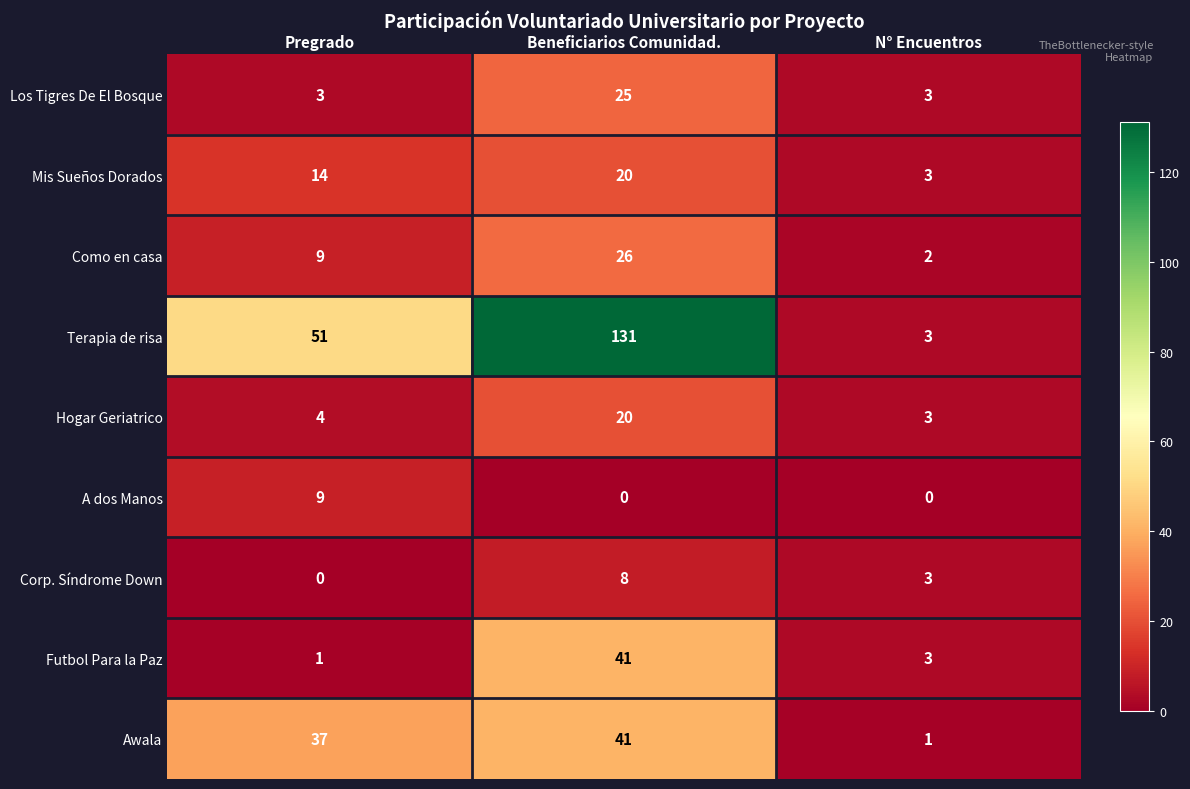

What is the total value across all series at Pregrado?

128